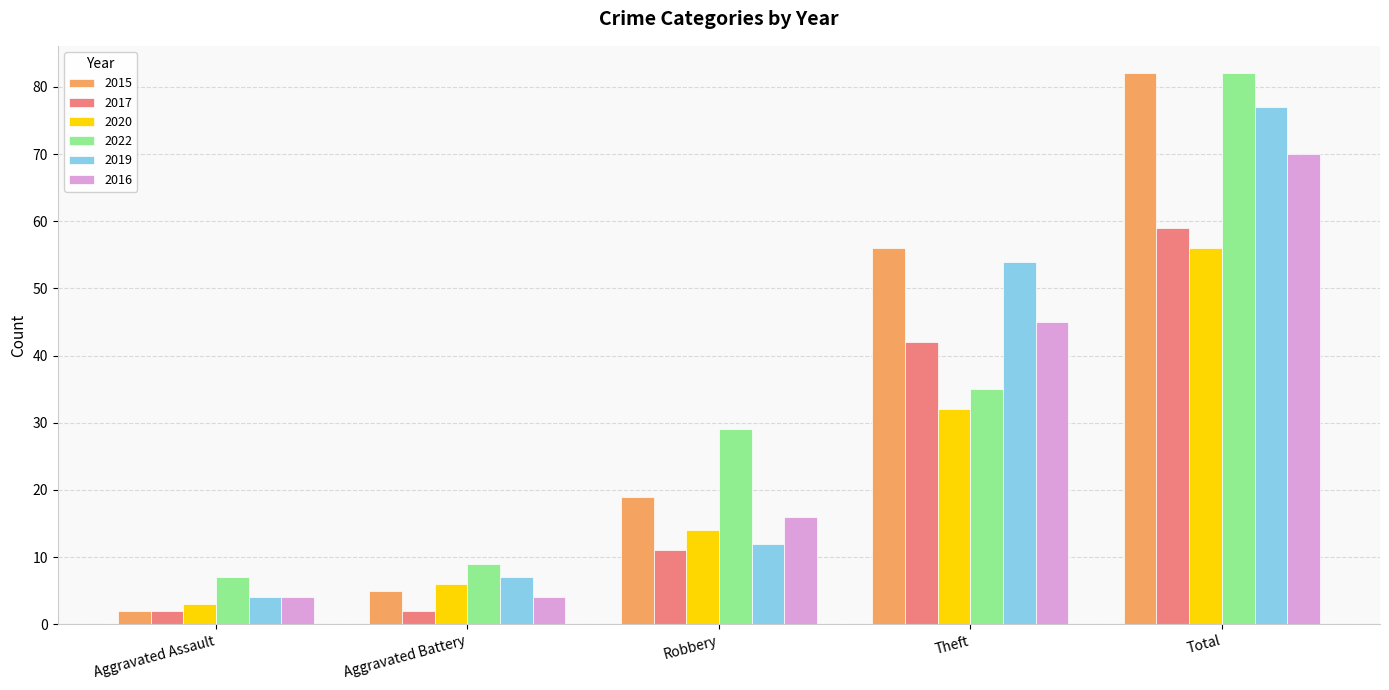

Is the value of 2022 at Total greater than the value of 2017 at Theft?

Yes